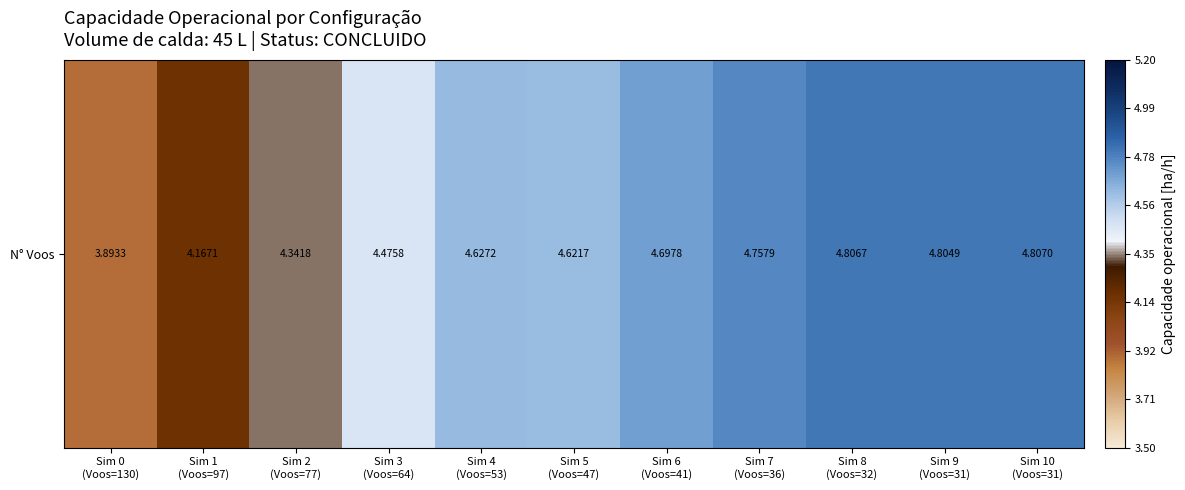

What is the average value?

4.5